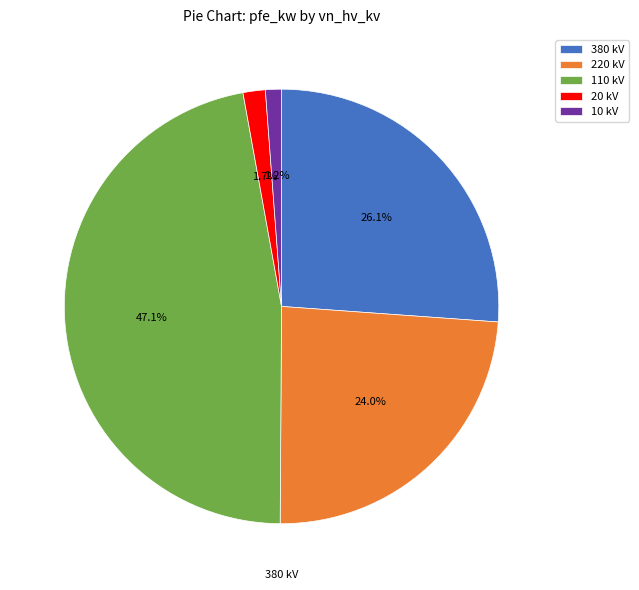

What is the ratio of the value at 220 kV to the value at 380 kV?

0.9